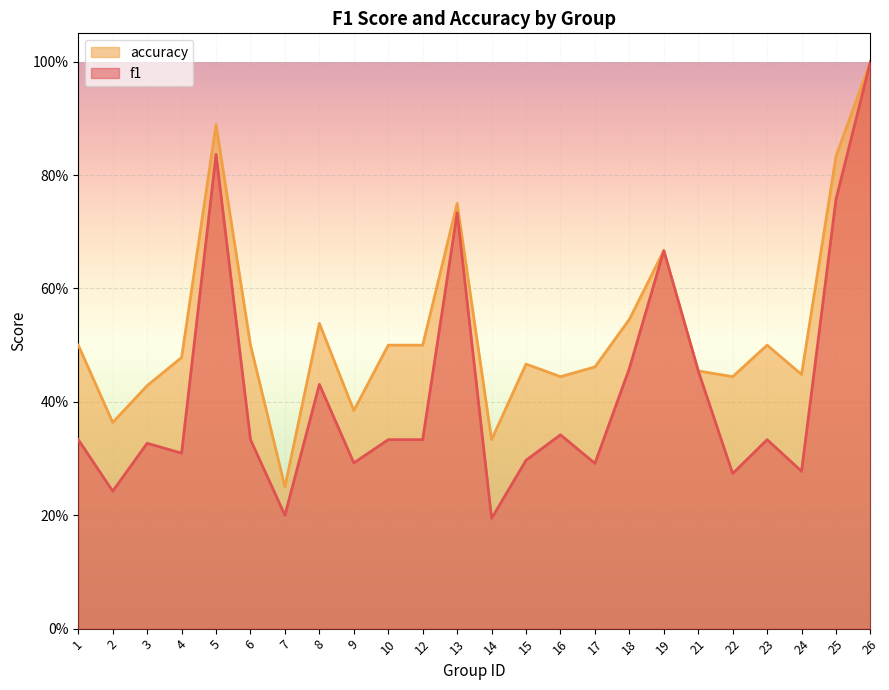

At which category is the sum across all series the highest?

26